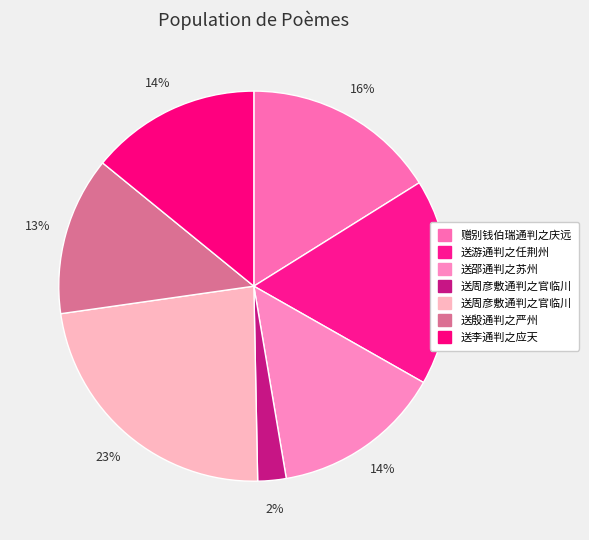

Which slice is the smallest?

送周彦敷通判之官临川